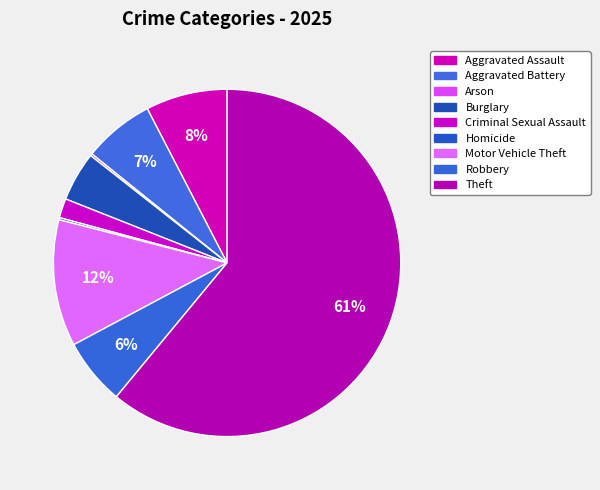

Which slice is the smallest?

Arson